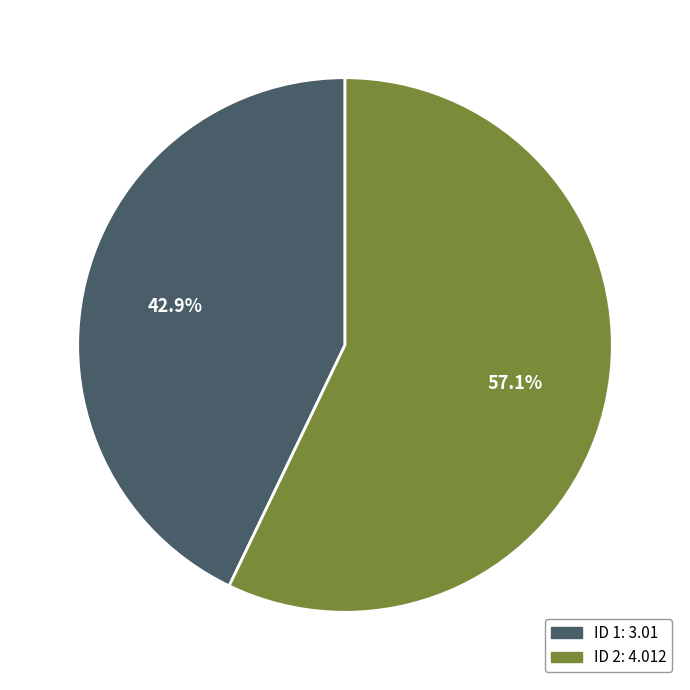

Is there any slice that represents more than half of the pie?

Yes